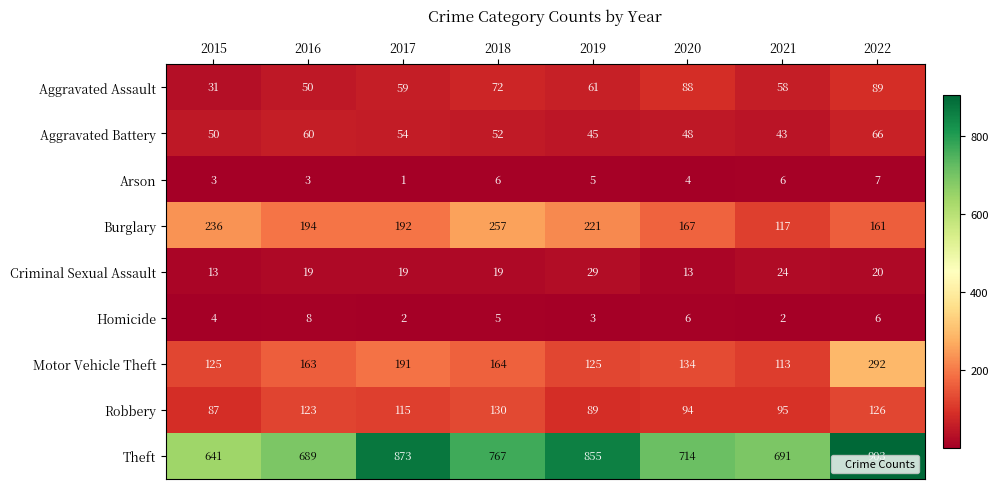

How many data points in Motor Vehicle Theft are less than 163?

4